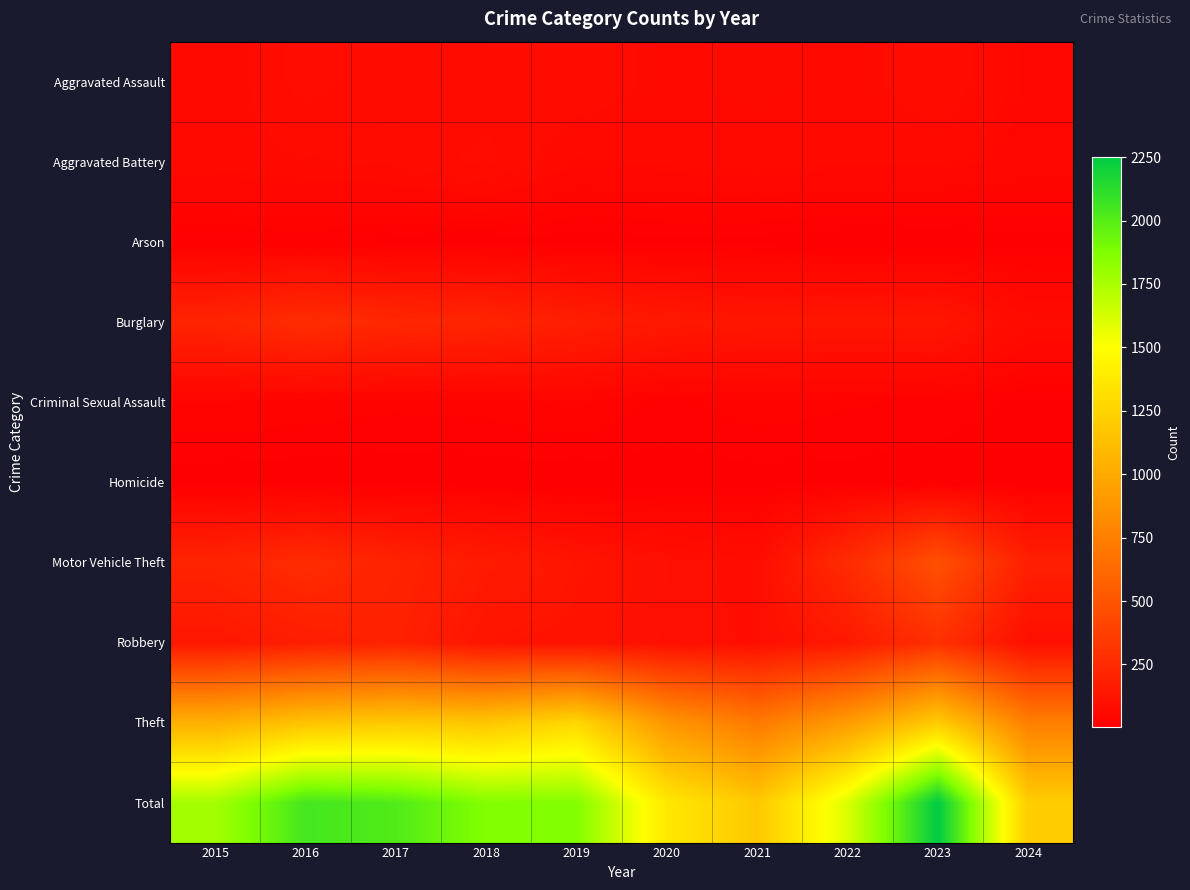

Reading right to left, list all the values displayed in this chart.

Aggravated Assault: 2024=48	2023=79	2022=61	2021=66	2020=62	2019=80	2018=72	2017=72	2016=88	2015=56
Aggravated Battery: 2024=46	2023=56	2022=56	2021=60	2020=57	2019=53	2018=86	2017=71	2016=66	2015=60
Arson: 2024=7	2023=2	2022=3	2021=6	2020=7	2019=5	2018=7	2017=7	2016=12	2015=10
Burglary: 2024=69	2023=134	2022=130	2021=133	2020=146	2019=182	2018=218	2017=237	2016=266	2015=216
Criminal Sexual Assault: 2024=8	2023=18	2022=21	2021=26	2020=16	2019=31	2018=24	2017=22	2016=26	2015=29
Homicide: 2024=2	2023=3	2022=7	2021=6	2020=5	2019=4	2018=4	2017=4	2016=4	2015=5
Motor Vehicle Theft: 2024=190	2023=472	2022=259	2021=82	2020=99	2019=123	2018=163	2017=208	2016=259	2015=212
Robbery: 2024=93	2023=284	2022=151	2021=88	2020=97	2019=116	2018=121	2017=202	2016=178	2015=139
Theft: 2024=748	2023=1203	2022=920	2021=716	2020=884	2019=1272	2018=1170	2017=1188	2016=1151	2015=1041
Total: 2024=1211	2023=2251	2022=1608	2021=1183	2020=1373	2019=1866	2018=1865	2017=2011	2016=2050	2015=1768